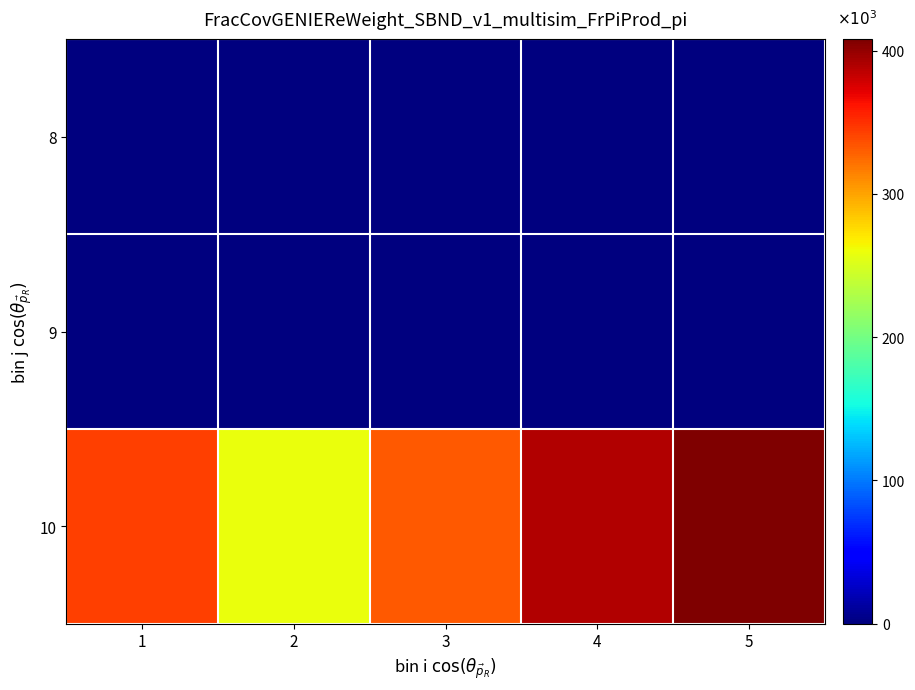

Between 5 and 2, which is larger?

5